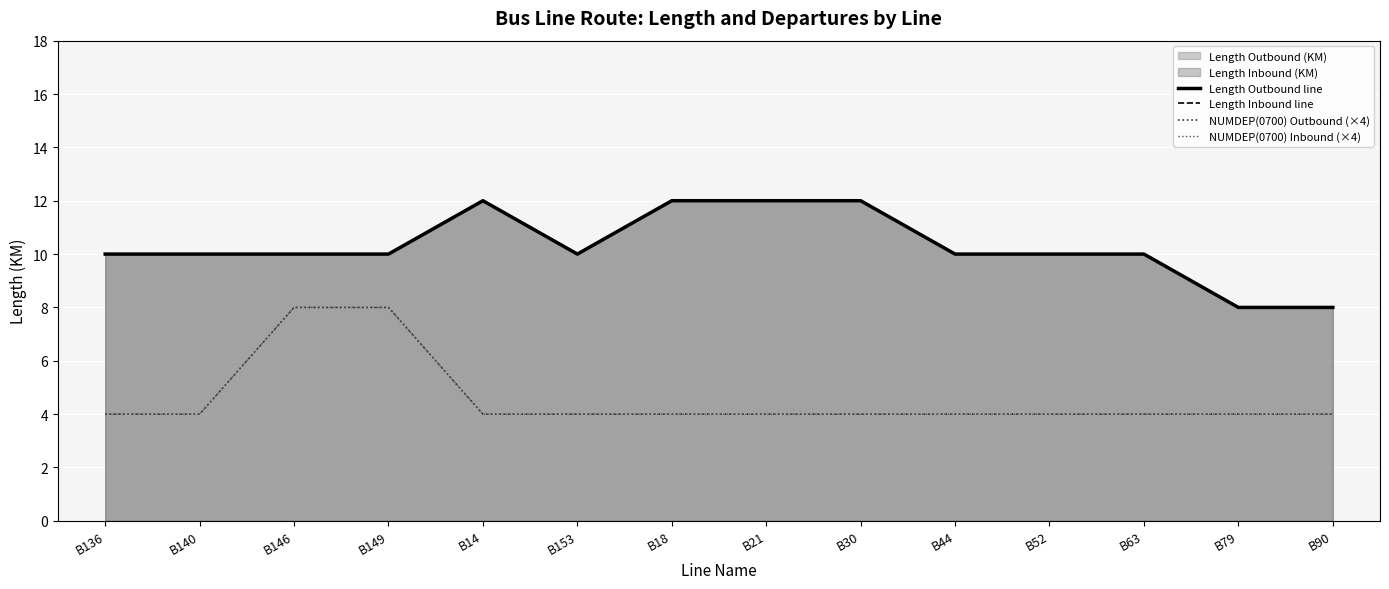

True or false: NUMDEP(0700) Inbound (×4) and NUMDEP(0700) Outbound (×4) cross at least once.

False